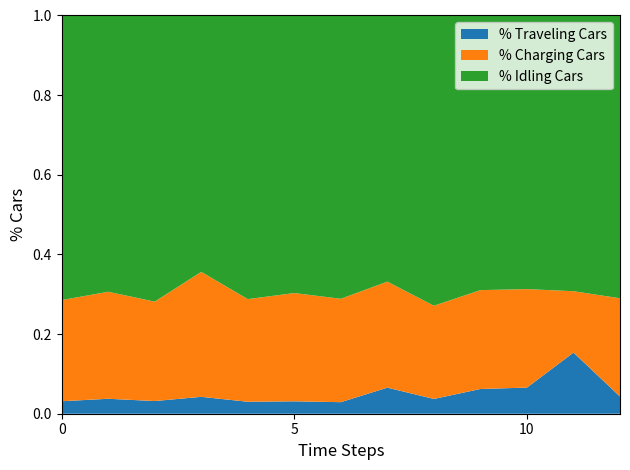

What are all the series names shown in the legend?

% Traveling Cars, % Charging Cars, % Idling Cars